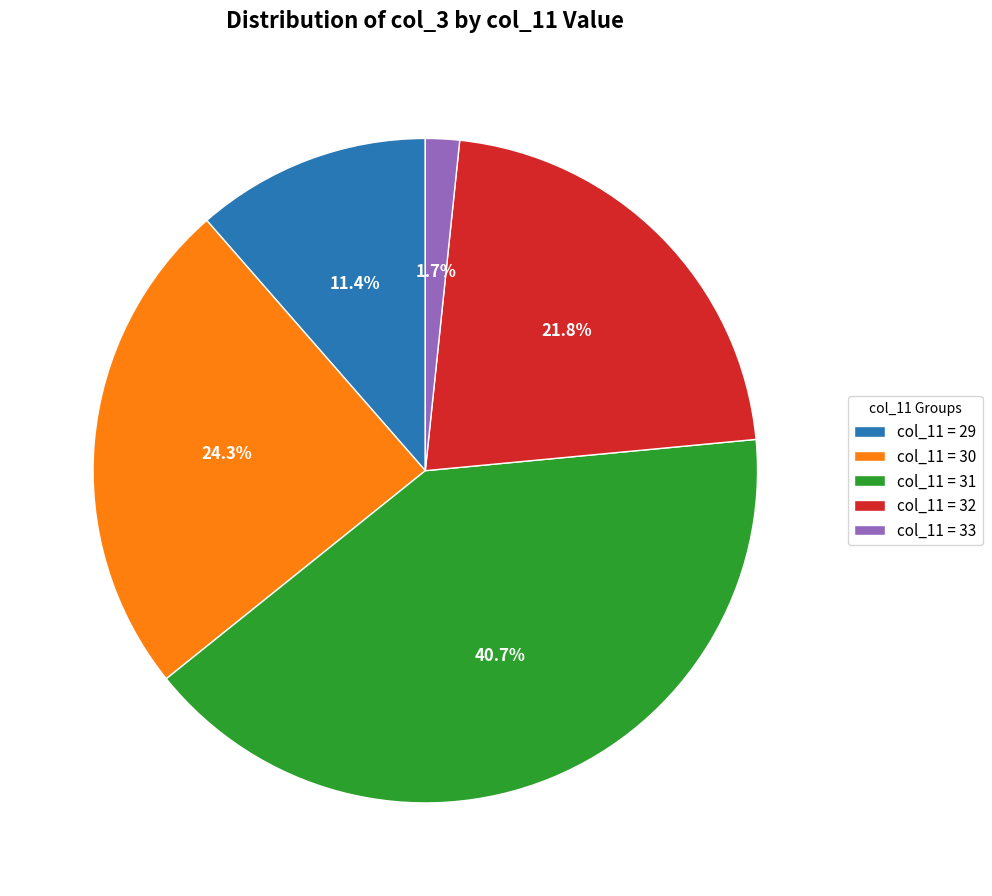

Count the number of slices in the pie.

5